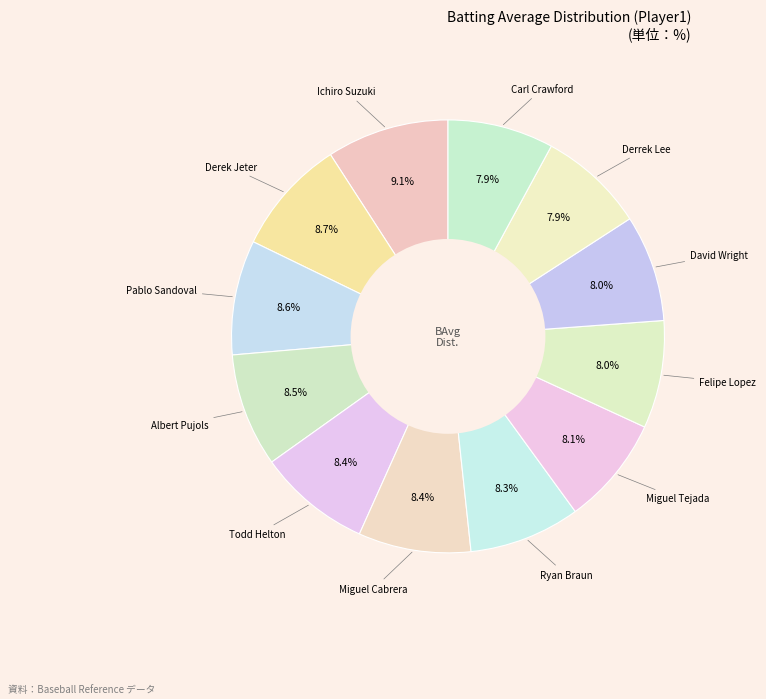

To the nearest percent, what percentage of the pie is Pablo Sandoval?

9%